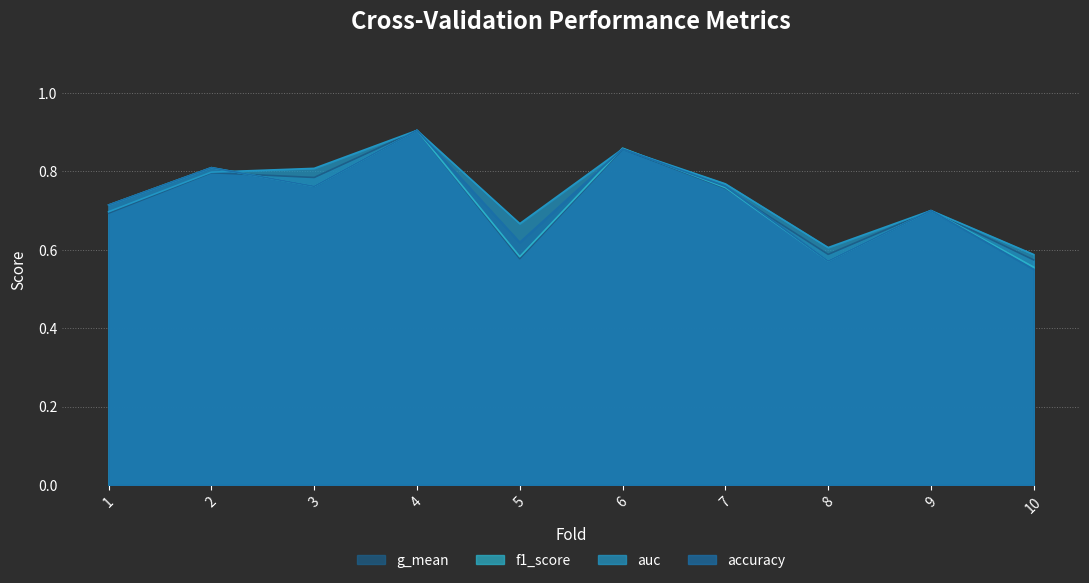

Does the chart have visible grid lines?

Yes